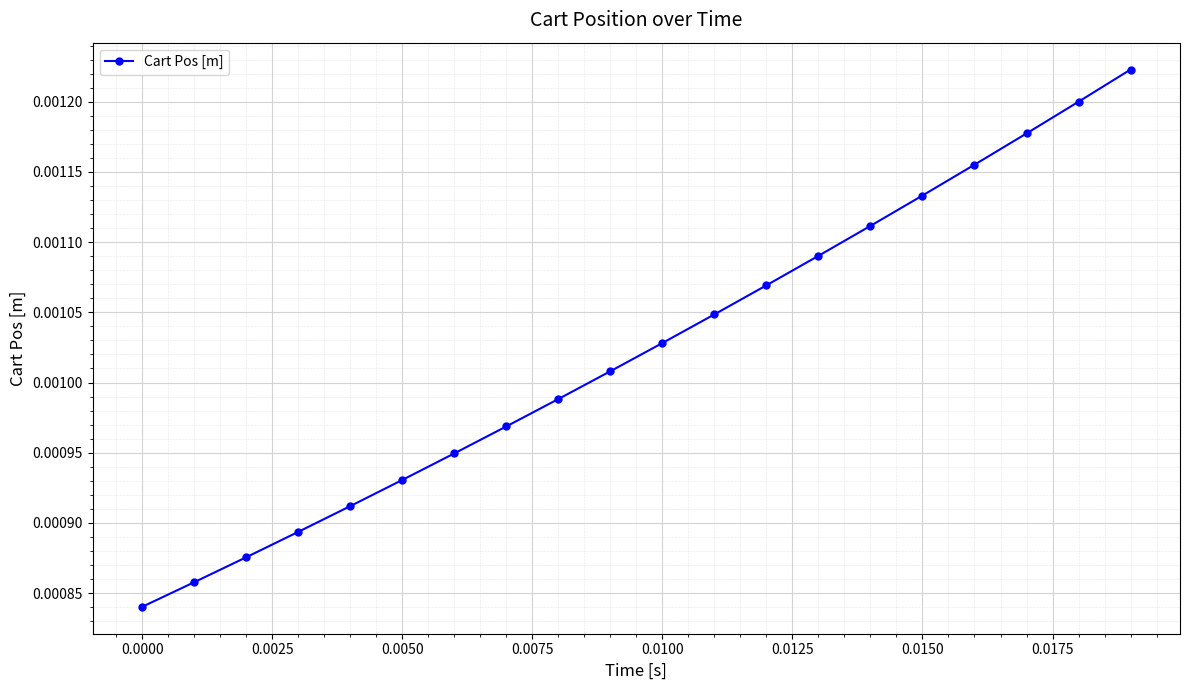

How many distinct data groups are displayed?

1